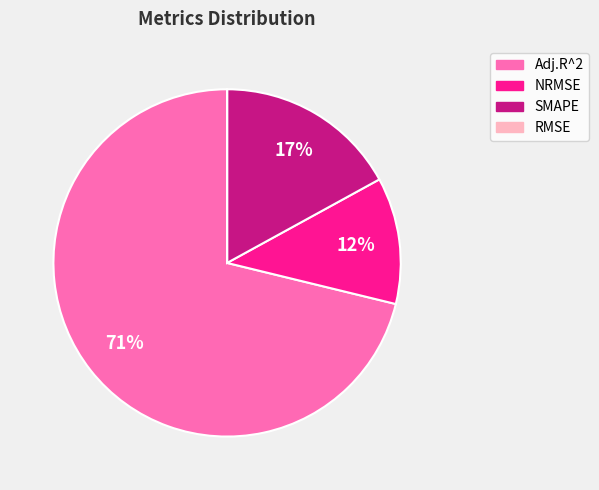

The Adj.R^2 slice represents 71% of the pie. True or false?

True